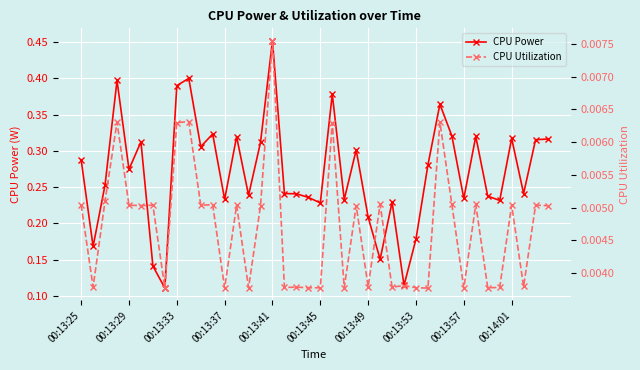

True or false: CPU Power has a value of 0.1 at 00:13:53.

False